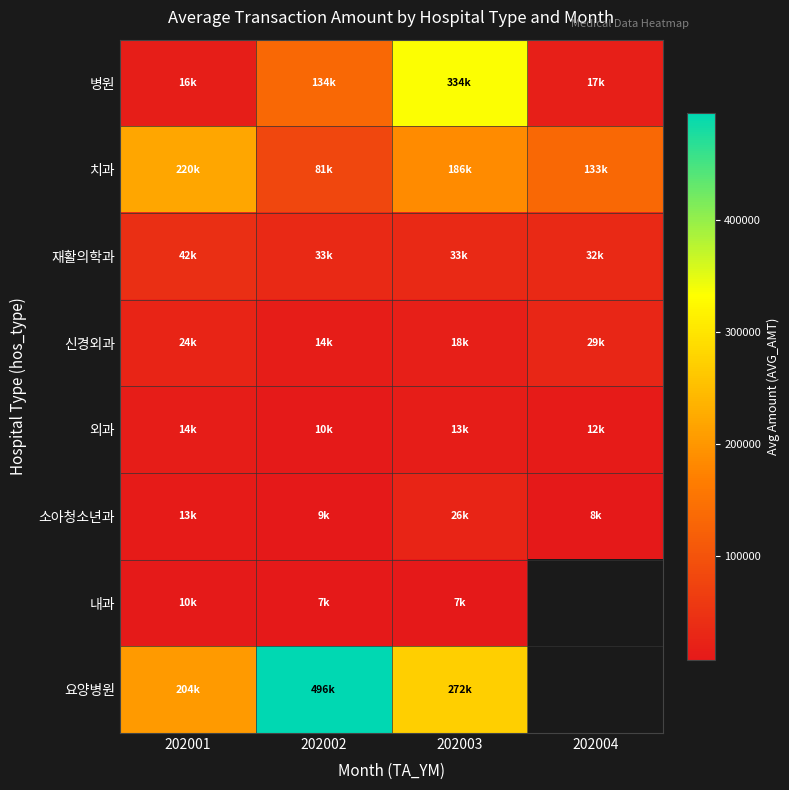

Rank the series at 202003 from highest to lowest value.

병원, 요양병원, 치과, 재활의학과, 소아청소년과, 신경외과, 외과, 내과